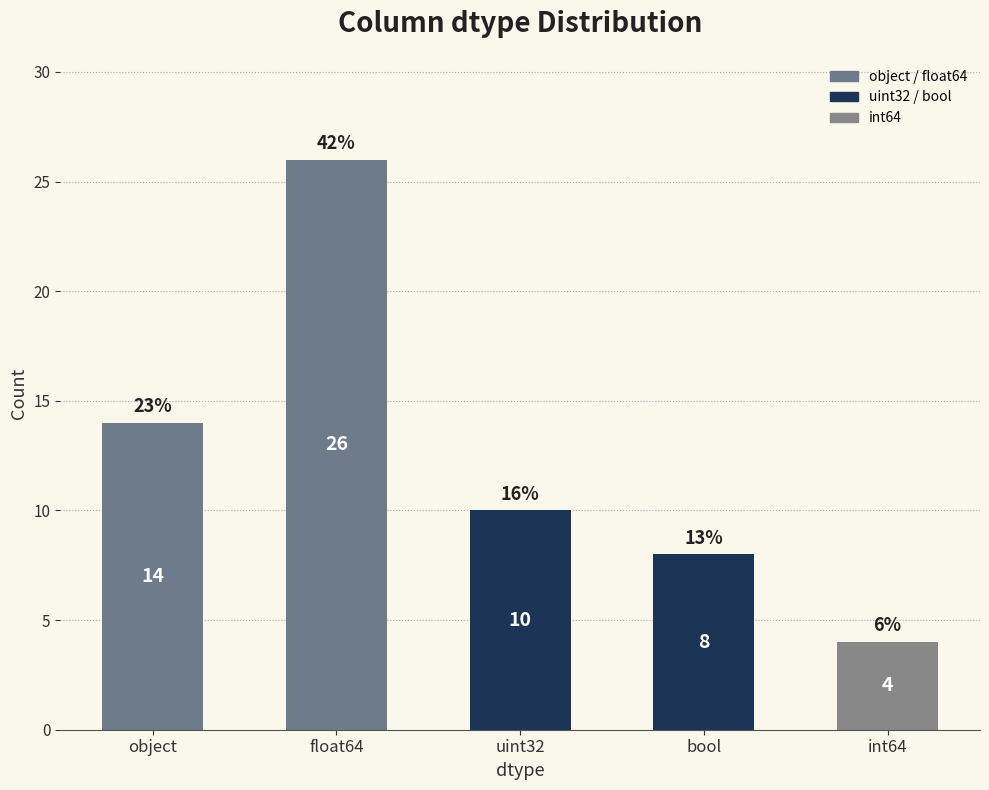

Rank the categories by value from highest to lowest.

float64, object, uint32, bool, int64